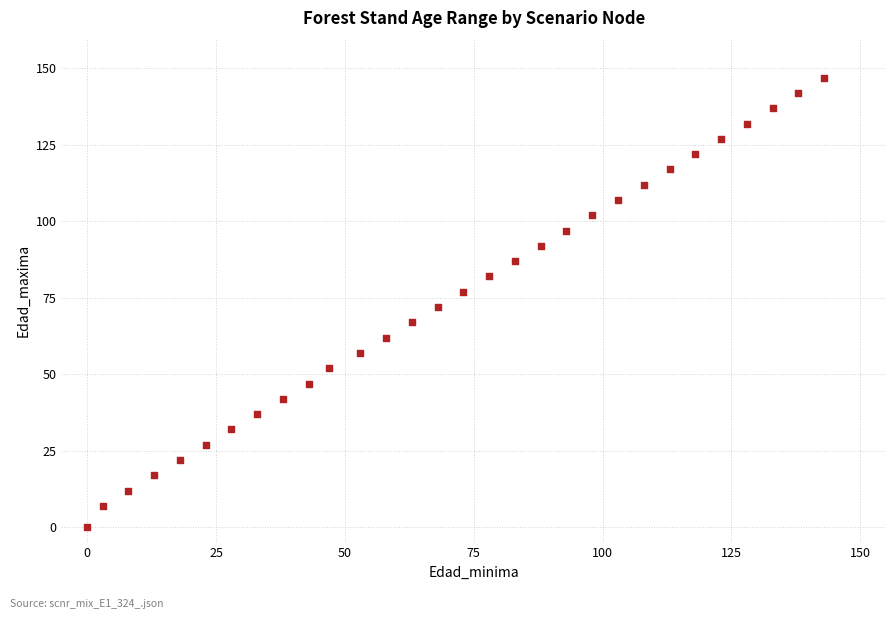

How many points are shown in the scatter plot?

30